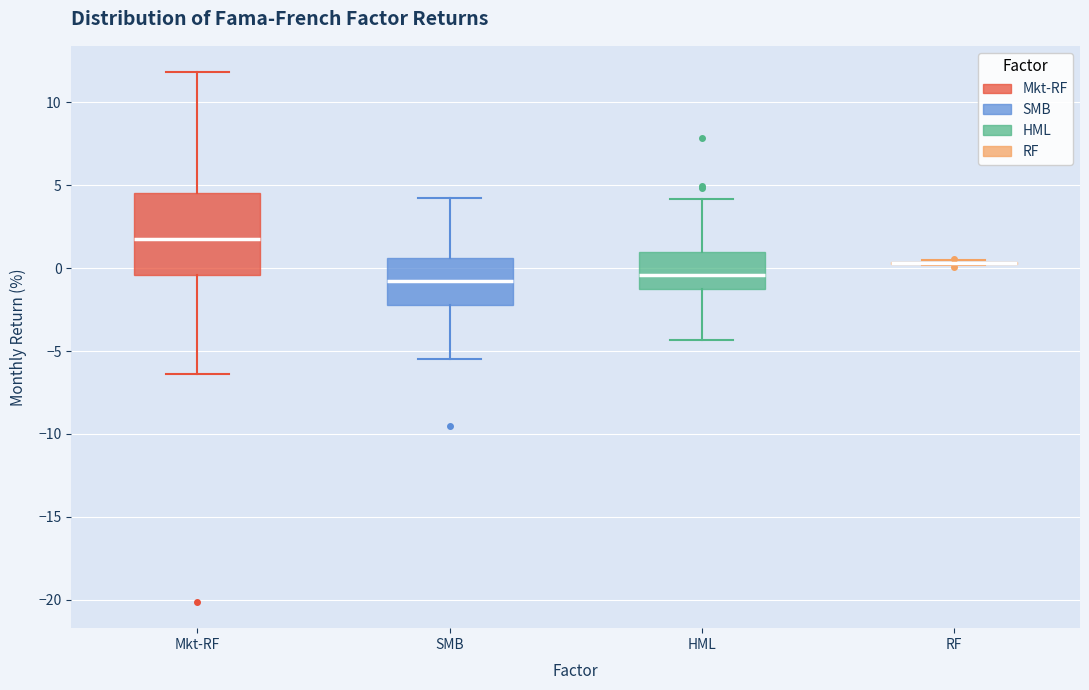

Comparing the boxes themselves (not the whiskers), which one is the tallest?

Mkt-RF